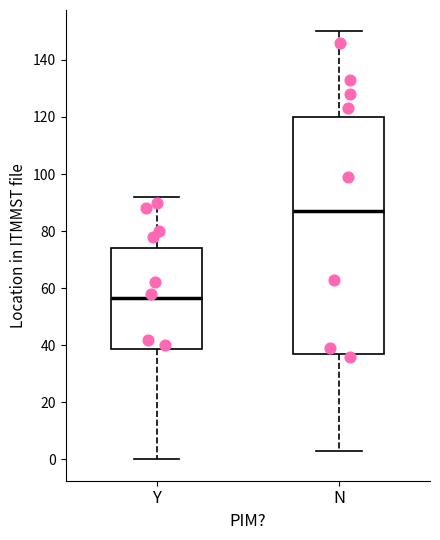

Where is the upper edge of the box for Y on the y-axis? The values are not printed on the chart, so give them approximately, as read against the axis.

74